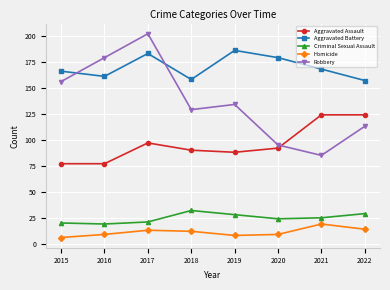

What is the value of the Homicide point at the 7th from the left?

19